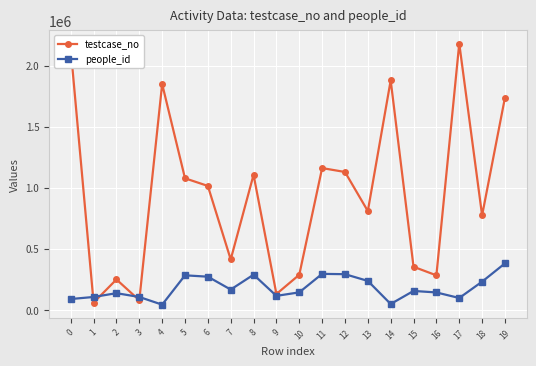

What is the difference between the maximum and second lowest values in the people_id series?

332575